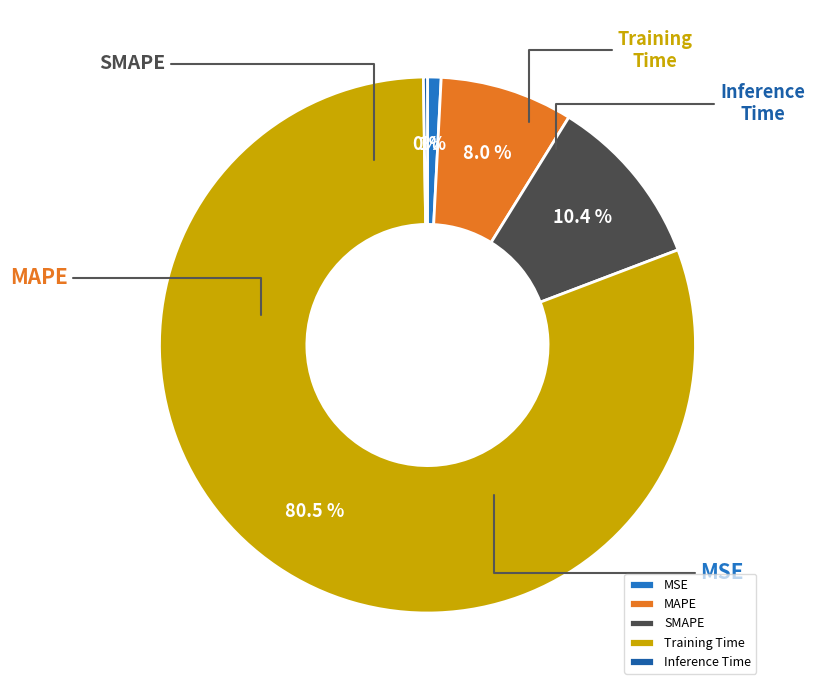

What percentage is NOT represented by Inference Time?

99.8%